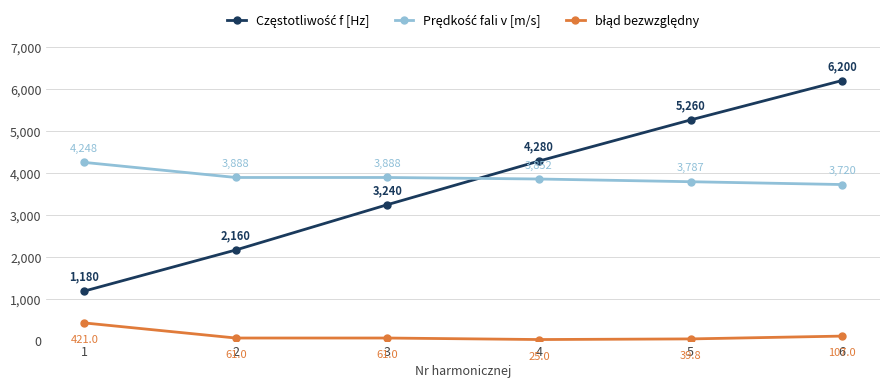

How many distinct data groups are displayed?

3